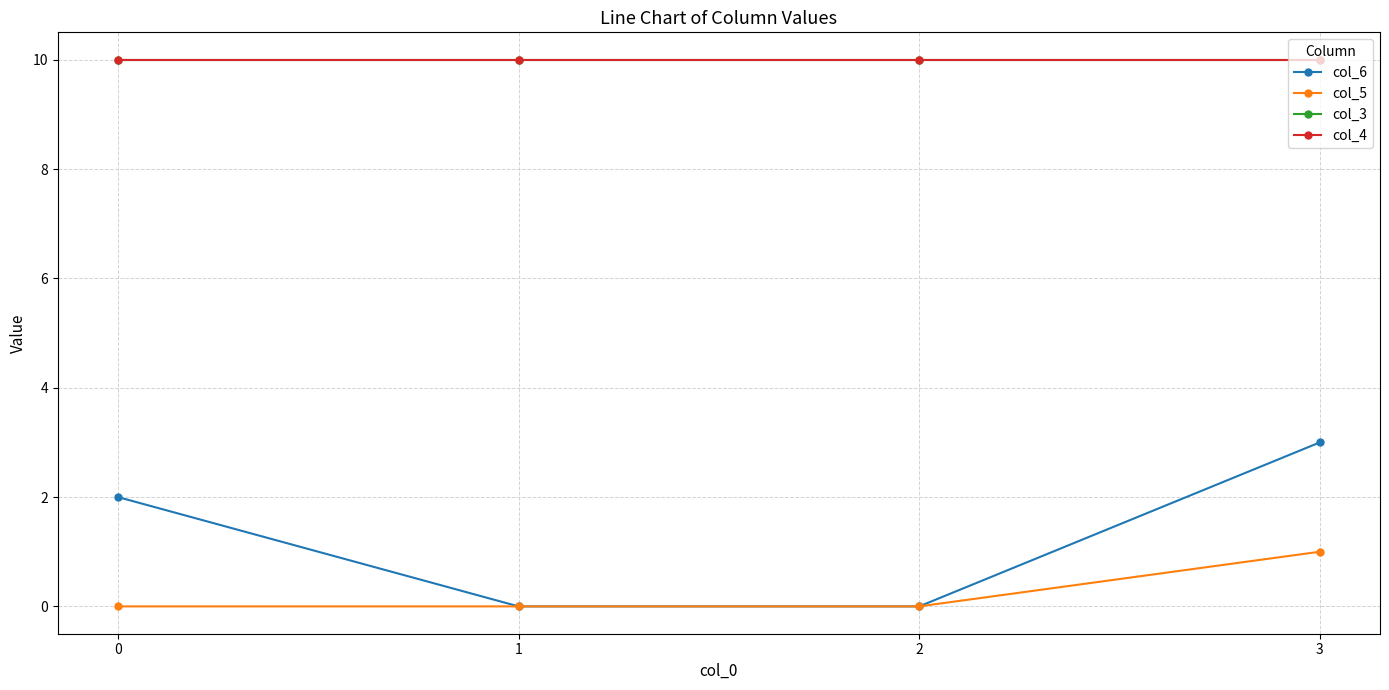

What is the minimum value for col_4?

10